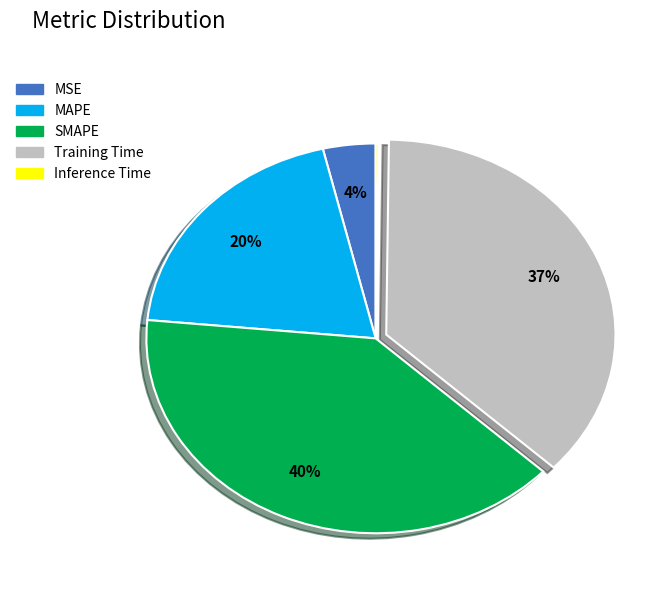

Does SMAPE represent more than half of the total?

No